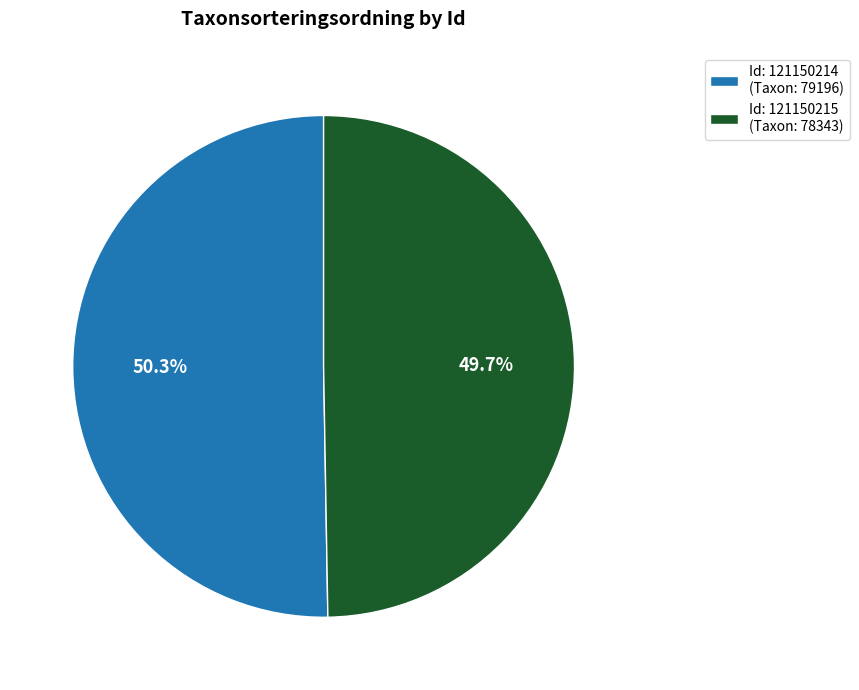

Which slice is the smallest?

Id: 121150215 (Taxon: 78343)